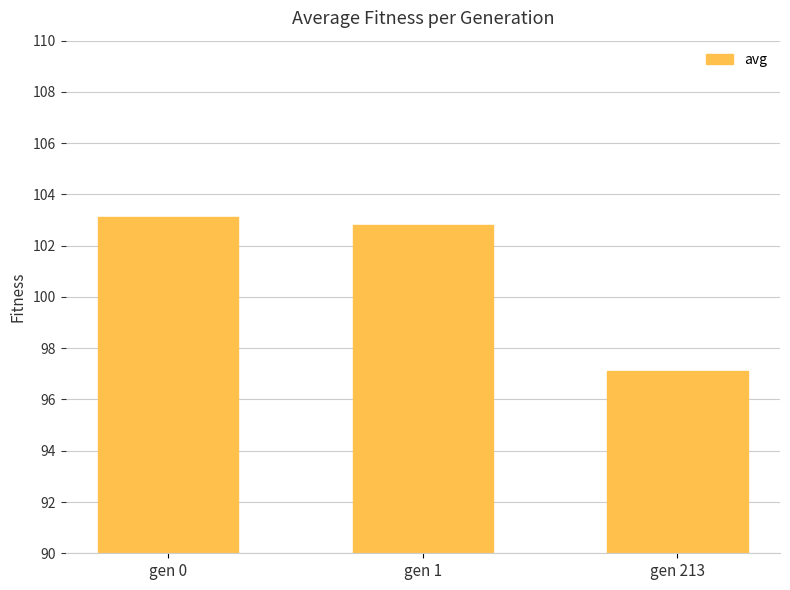

How many bars are there in total?

3